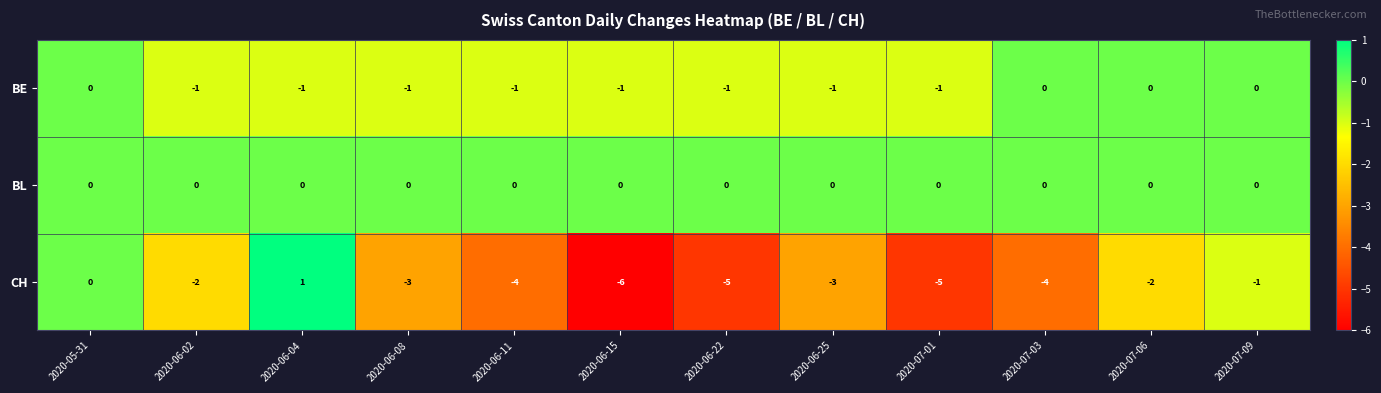

At 2020-06-11, list the series in order from largest to smallest.

BL, BE, CH